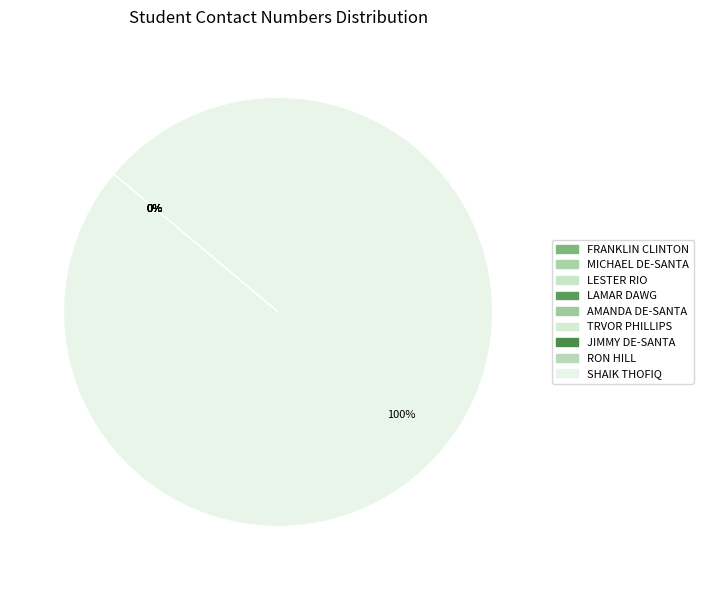

Count the number of slices in the pie.

9